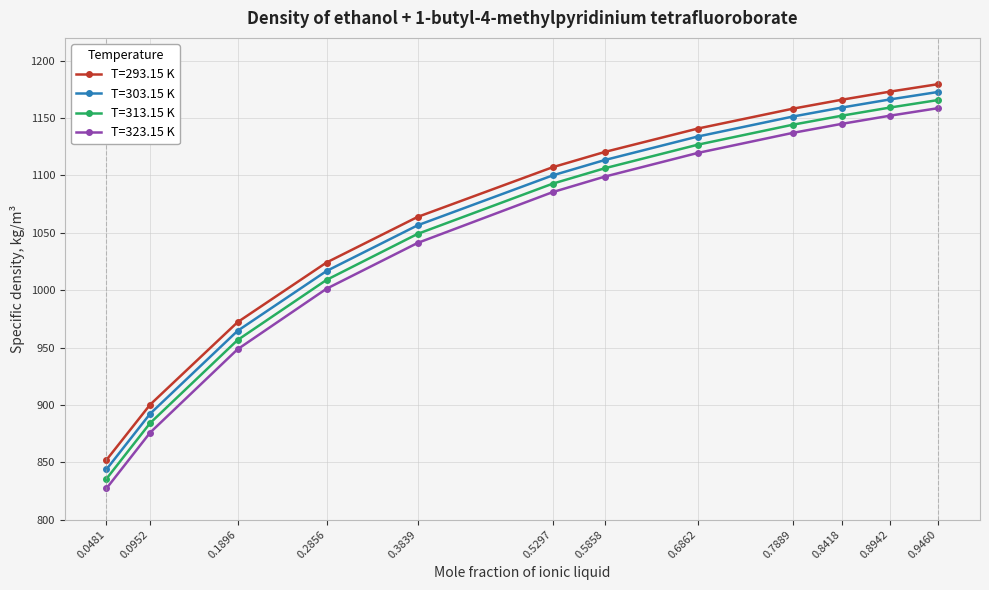

How many series are shown in this chart?

4